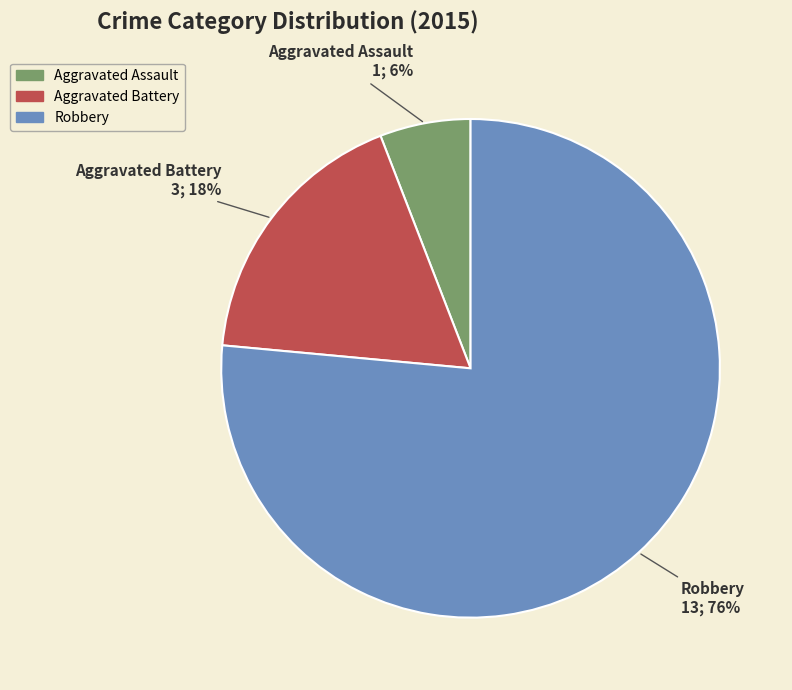

To the nearest percent, what is the combined percentage of Aggravated Battery and Robbery?

94%